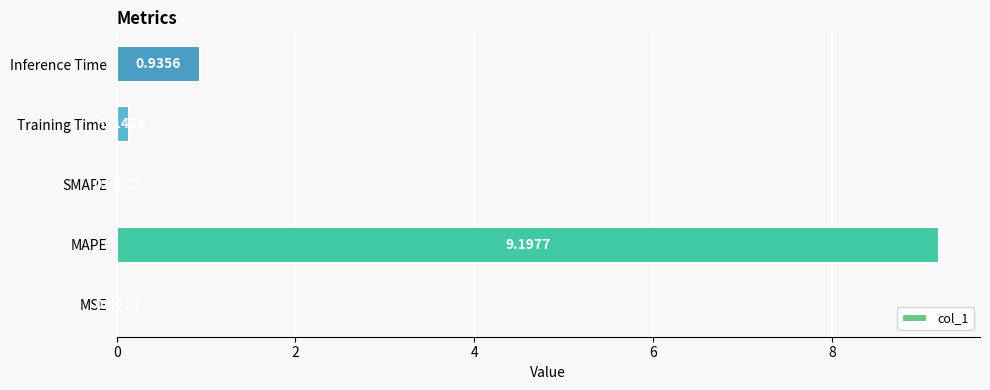

Which has a higher value, MSE or SMAPE?

MSE